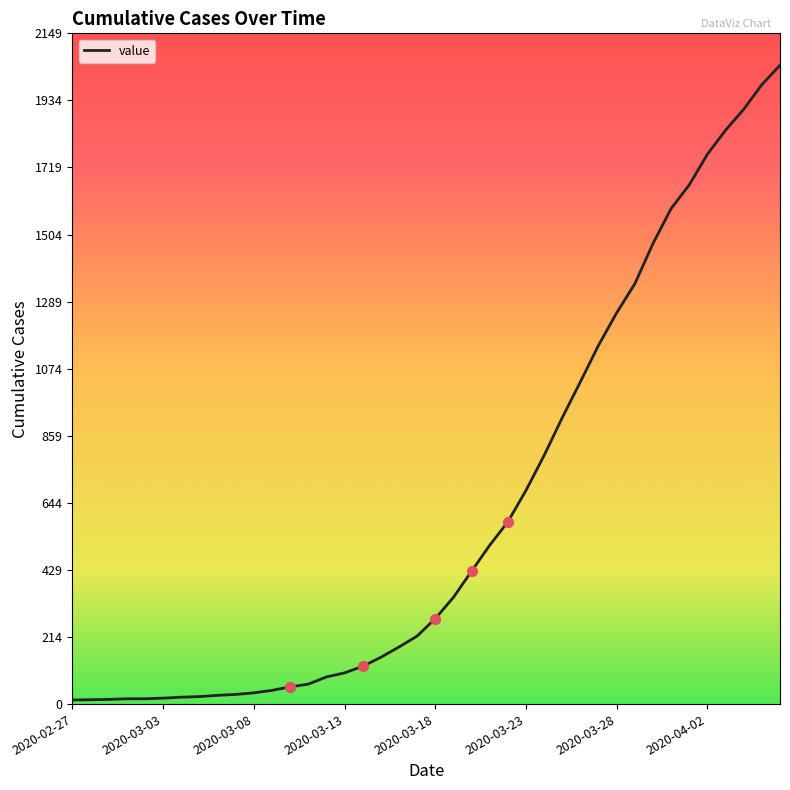

What is the difference between the maximum and minimum values?

2034